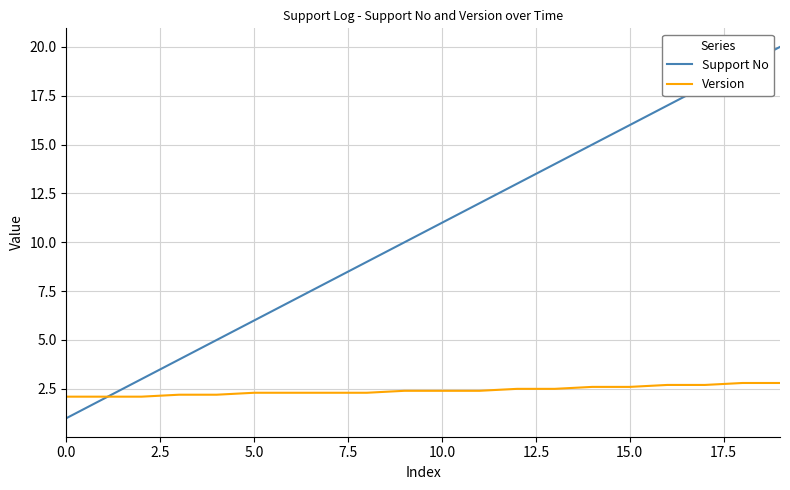

Which series has the largest total across all categories?

Support No